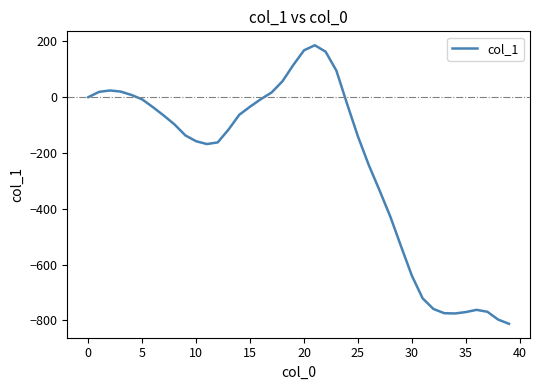

What is the average value?

-237